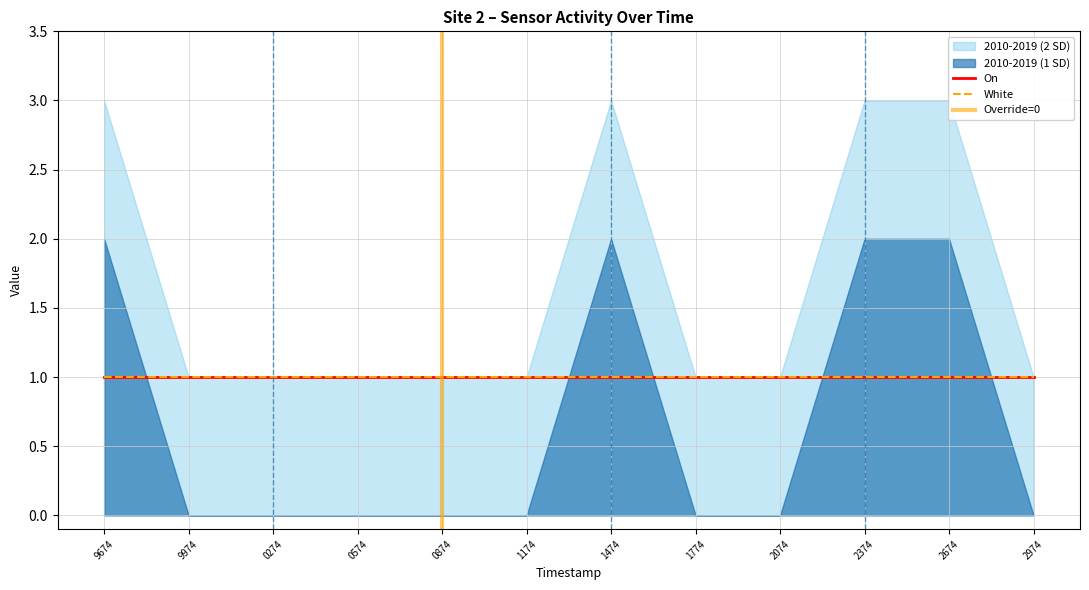

How many lines are shown in the chart?

5